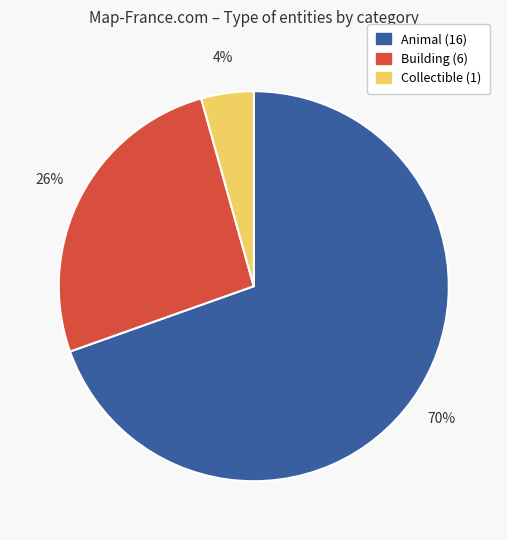

To the nearest percent, what is the average slice percentage?

33%